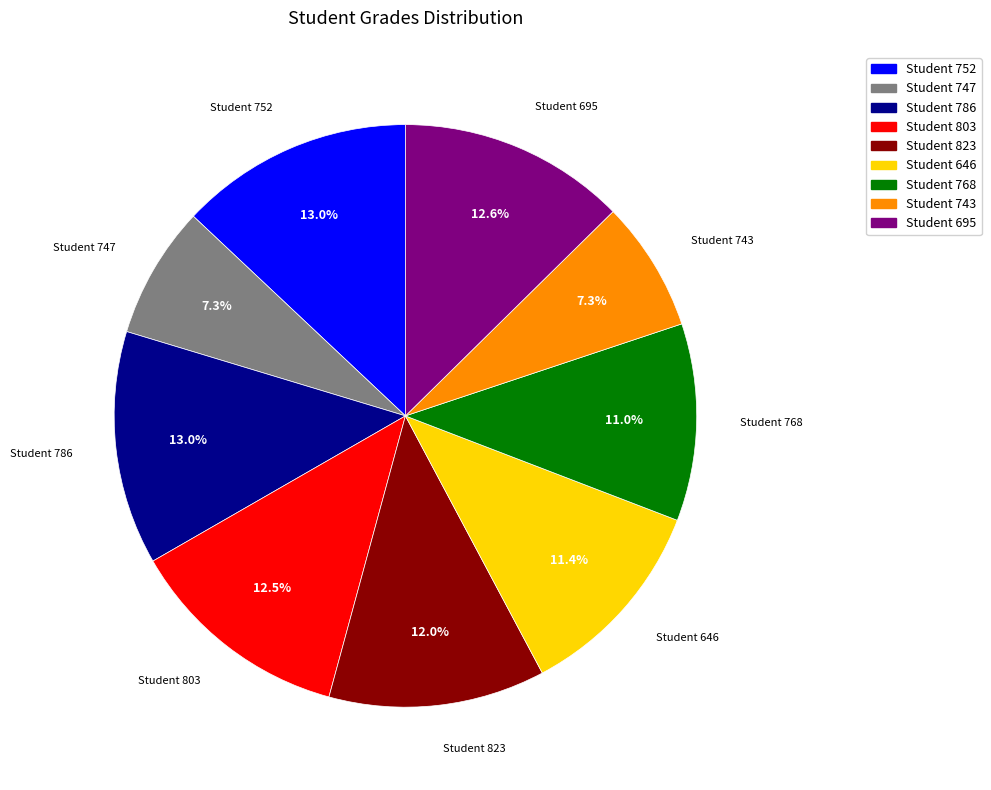

How many slices are in this pie chart?

9